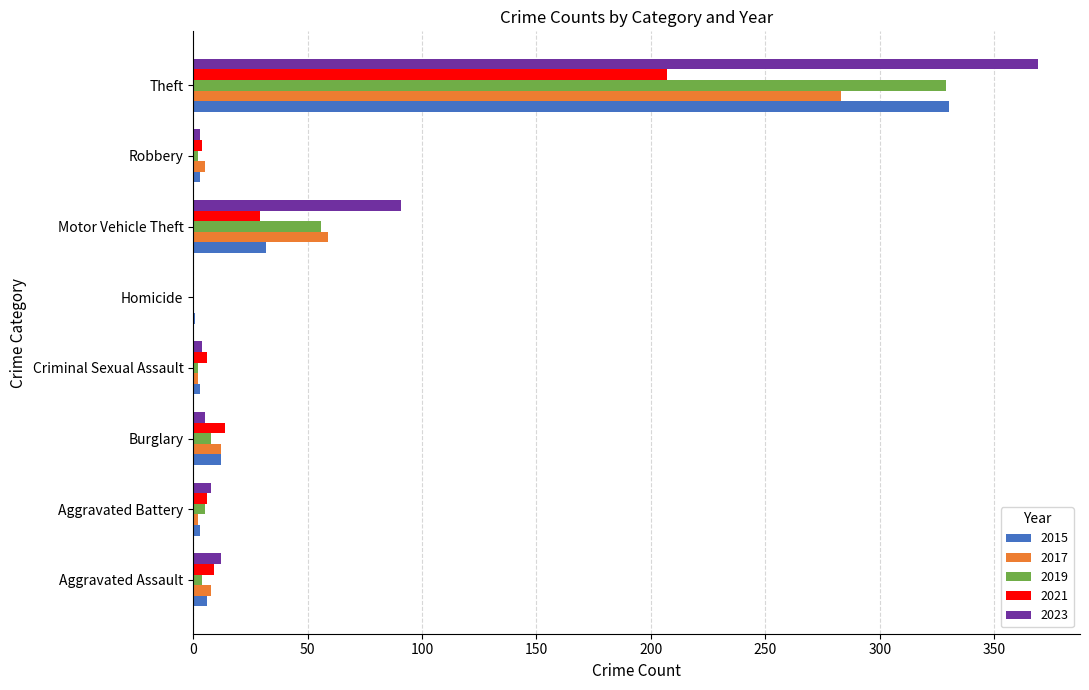

What is the spread (max minus min) of values at Aggravated Battery?

6